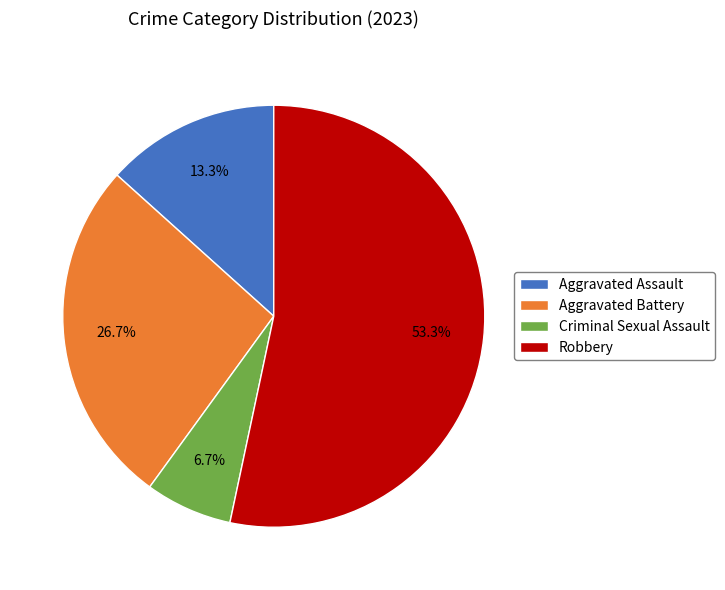

Which category has the smallest portion of the pie?

Criminal Sexual Assault